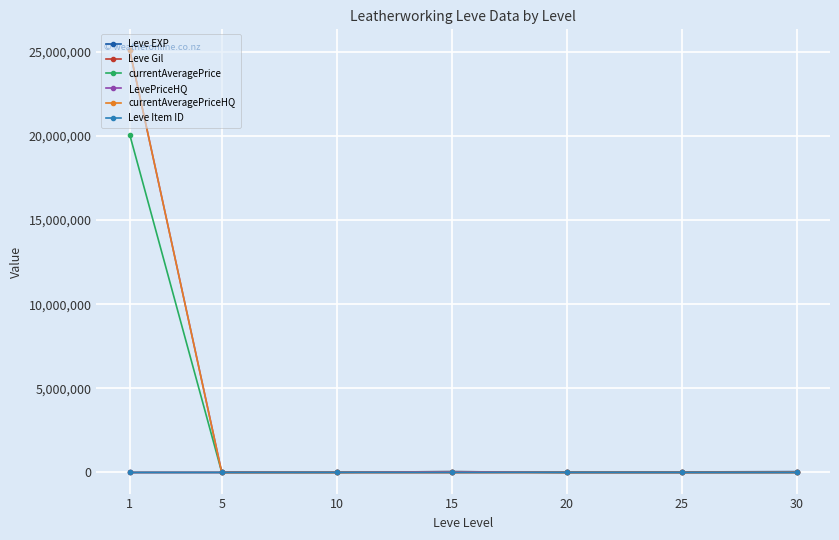

Where is the first local maximum for LevePriceHQ?

15